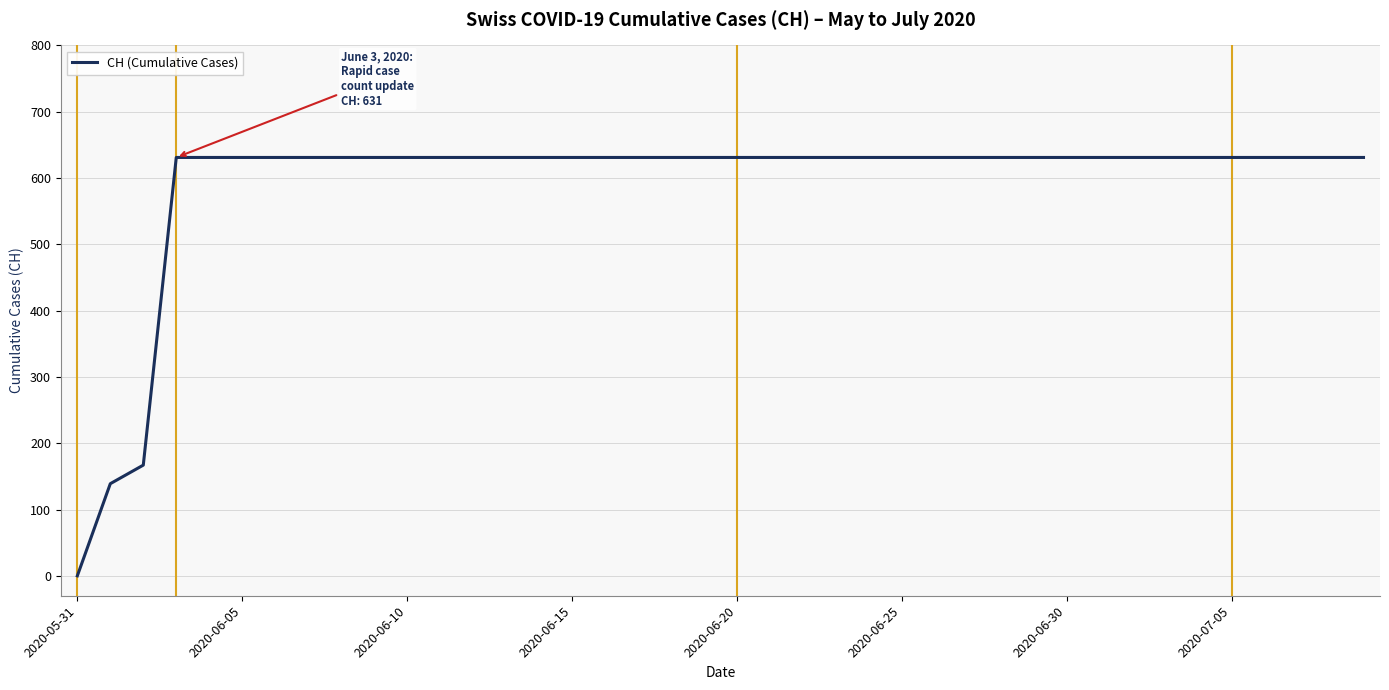

What is the difference between the maximum and minimum values?

631